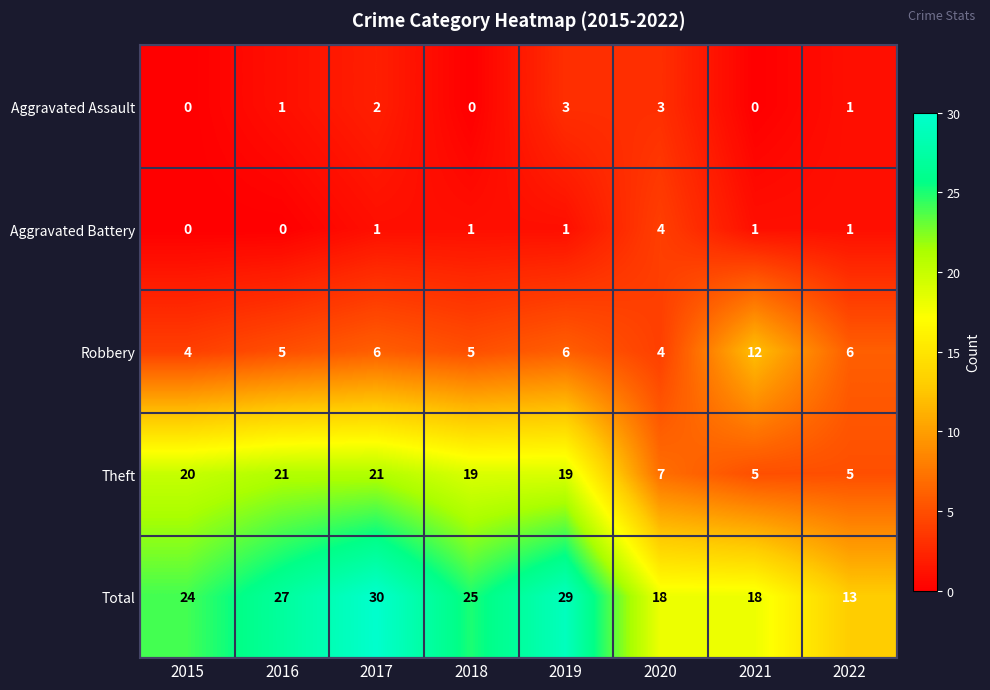

True or false: Robbery has a value of 7 at 2021.

False